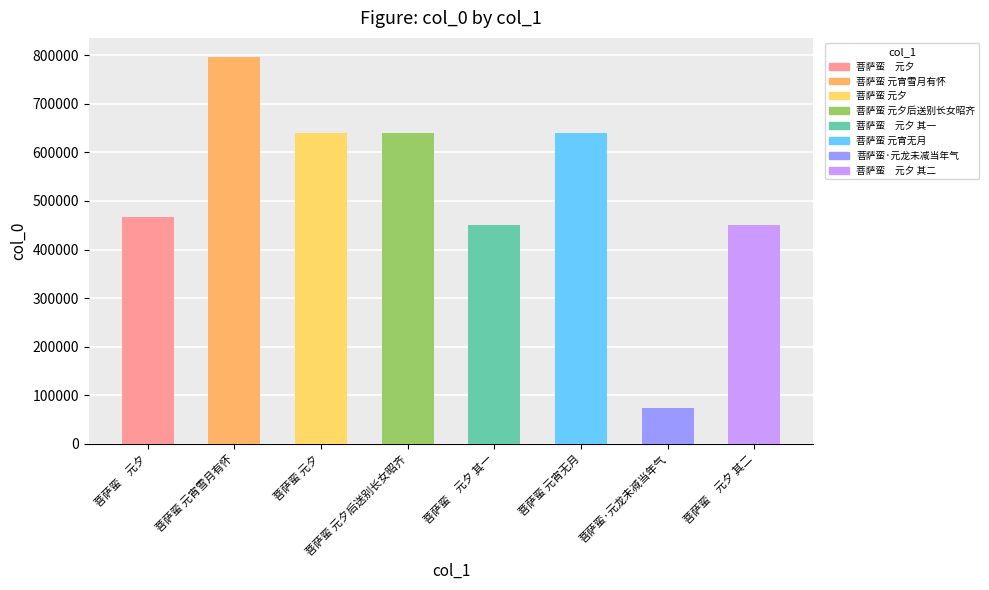

What is the sum of the values at 菩萨蛮　元夕 and 菩萨蛮　元夕 其二?

916208